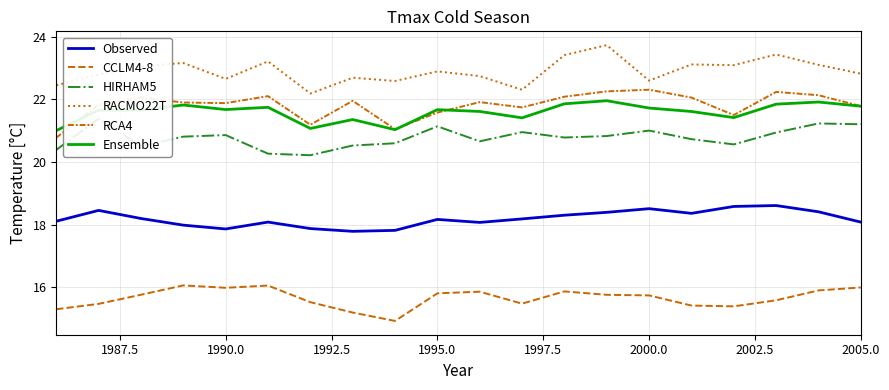

What value does the Observed series have at 1997.5?

18.1